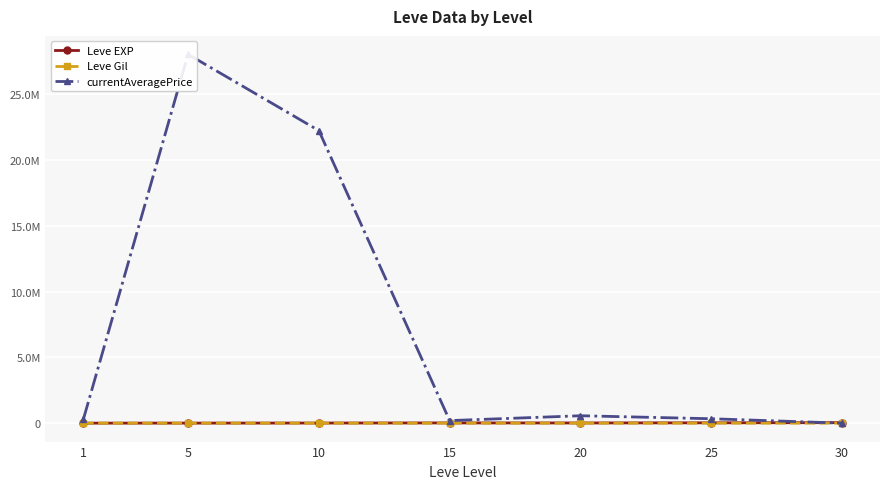

The currentAveragePrice series shows 750.0 at 30. True or false?

True